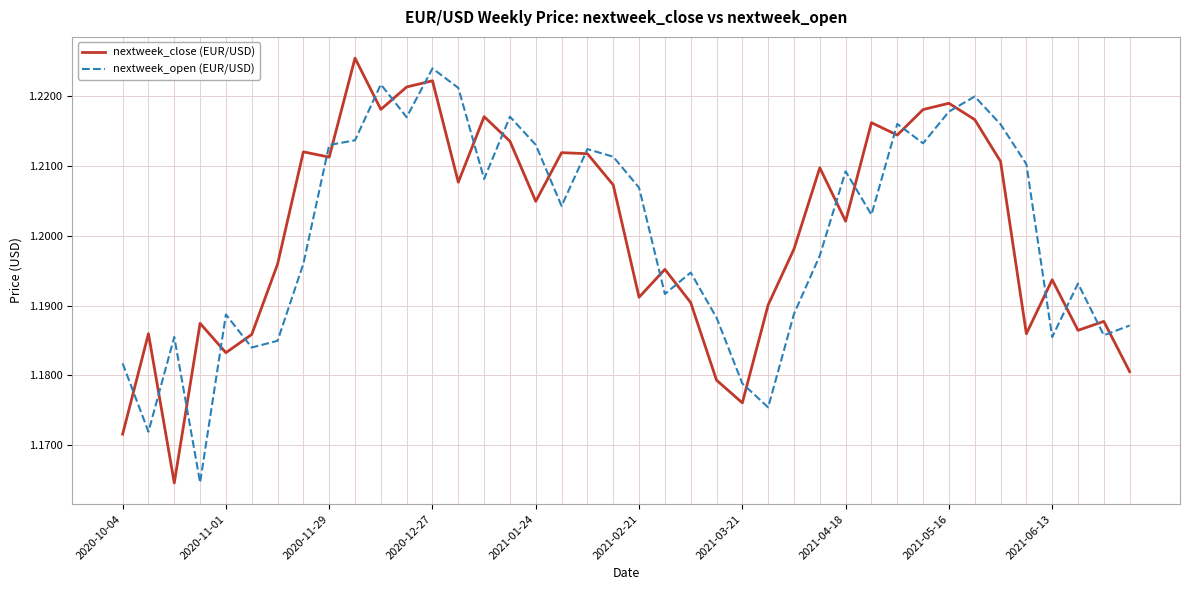

Does the chart have visible grid lines?

Yes